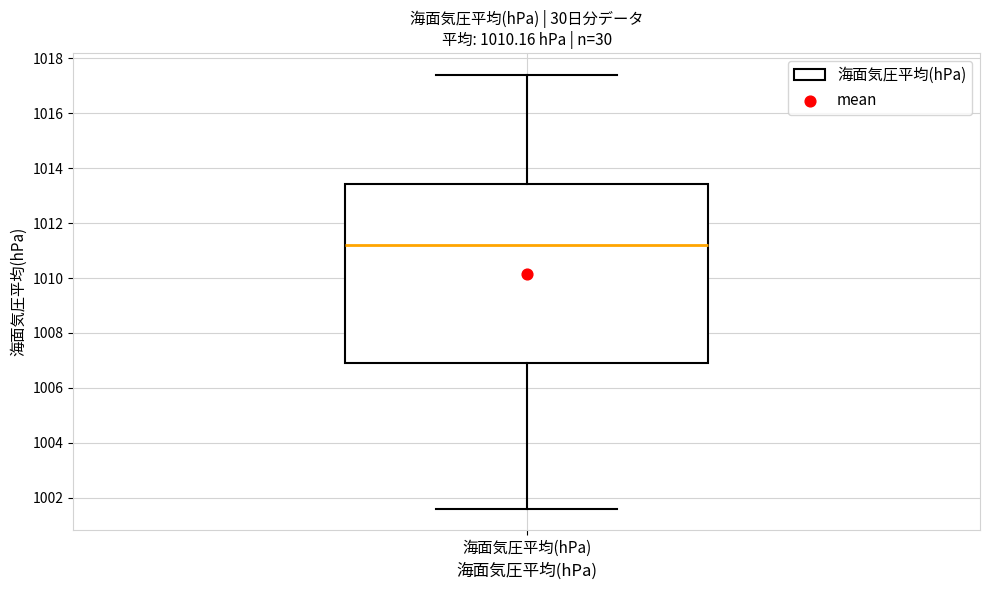

Read this box plot against the y-axis: the position of the median line, the range covered by the box, and the ends of both whiskers. The values are not printed on the chart, so give them approximately, as read against the axis.

median 1011.2, box 1007.0 to 1013.4, whiskers 1001.6 to 1017.4